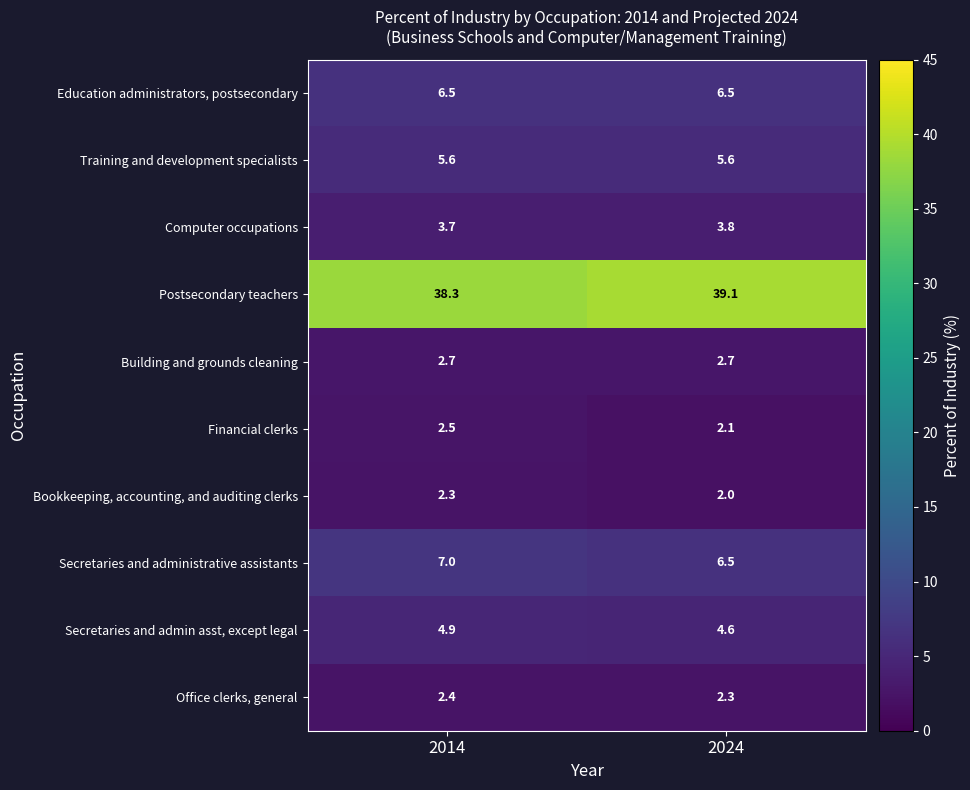

List the series in order of their peak value, lowest first.

Bookkeeping, accounting, and auditing clerks, Office clerks, general, Financial clerks, Building and grounds cleaning, Computer occupations, Secretaries and admin asst, except legal, Training and development specialists, Education administrators, postsecondary, Secretaries and administrative assistants, Postsecondary teachers